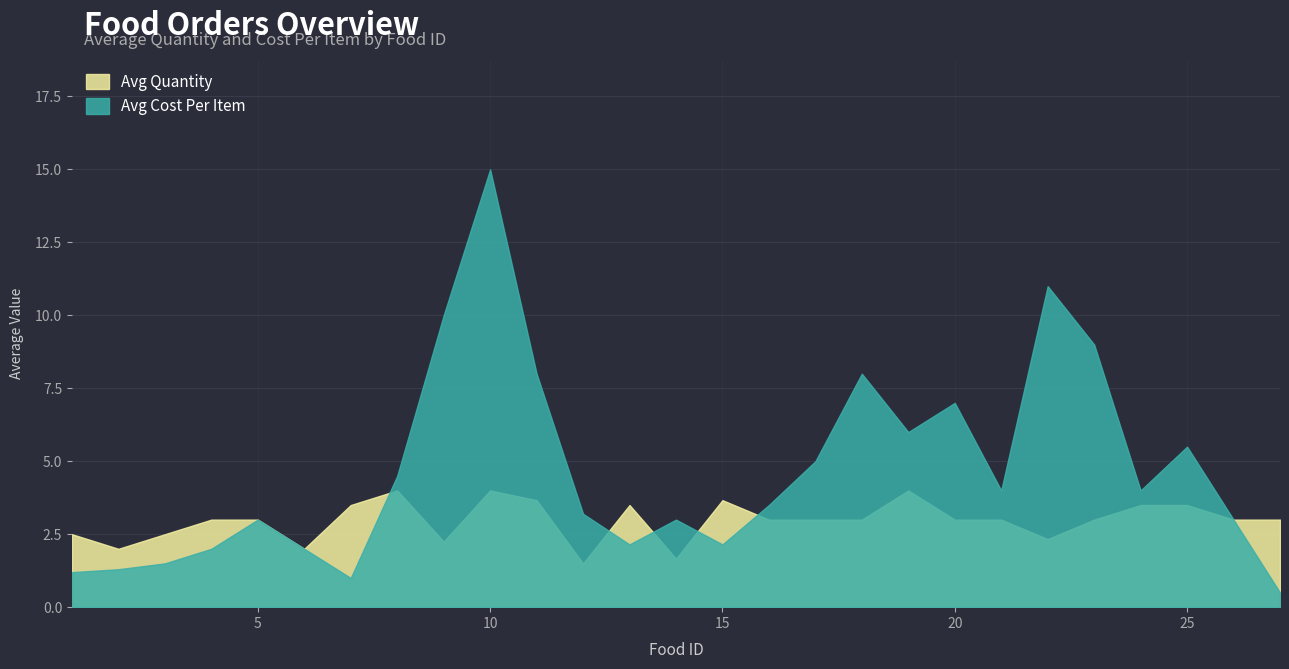

Rank the series by their average value, from highest to lowest.

Avg Cost Per Item, Avg Quantity